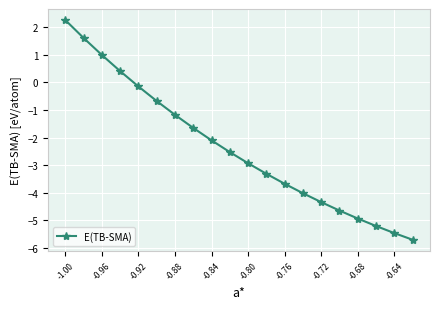

Reading left to right, transcribe all the data shown in this chart.

2.3	1.6	1.0	0.4	-0.1	-0.7	-1.2	-1.6	-2.1	-2.5	-2.9	-3.3	-3.7	-4.0	-4.3	-4.6	-4.9	-5.2	-5.5	-5.7